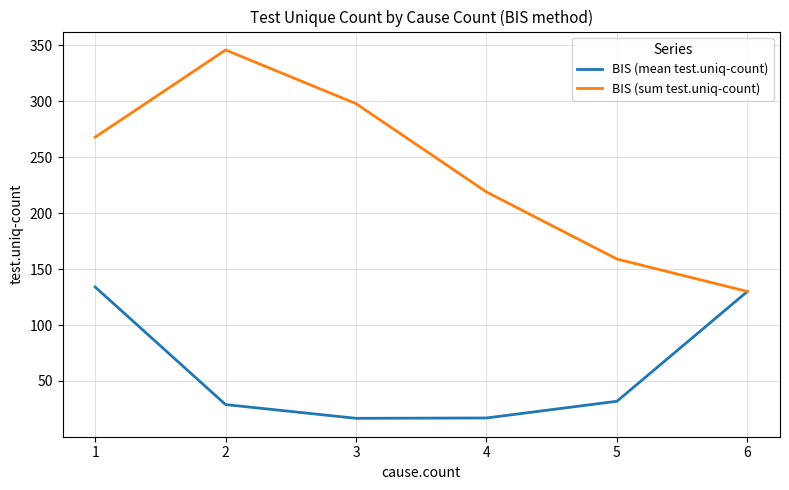

What is the sum of the BIS (mean test.uniq-count) values at 6 and 5?

161.8